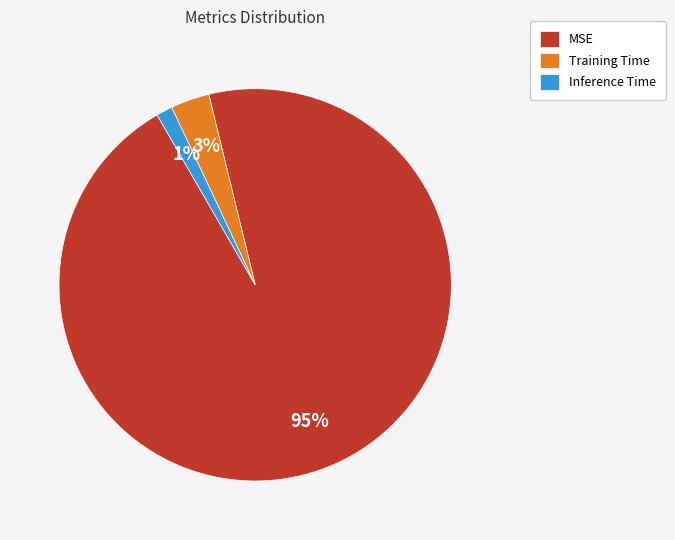

Do Training Time and MSE together represent more than half of the pie?

Yes